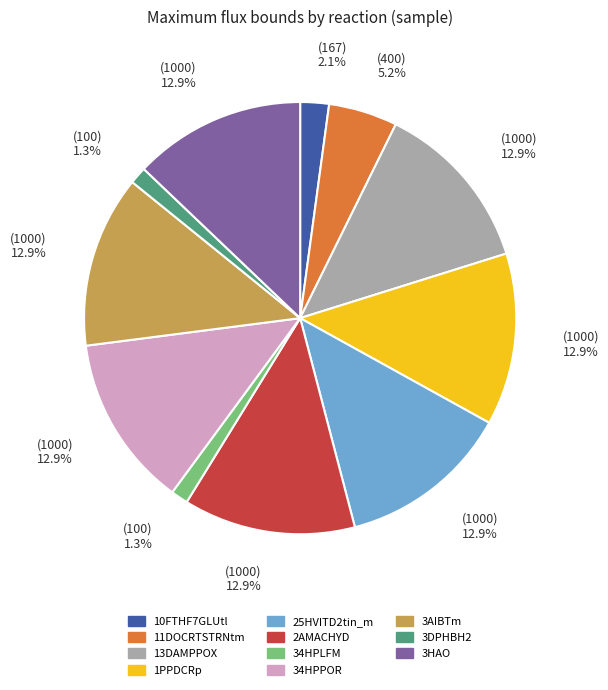

To the nearest percent, what portion does 11DOCRTSTRNtm represent?

5%